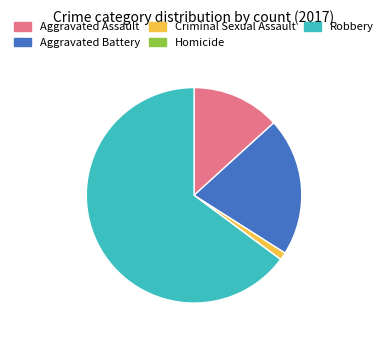

Approximately how many times larger is the value at Aggravated Battery compared to Aggravated Assault?

1.6